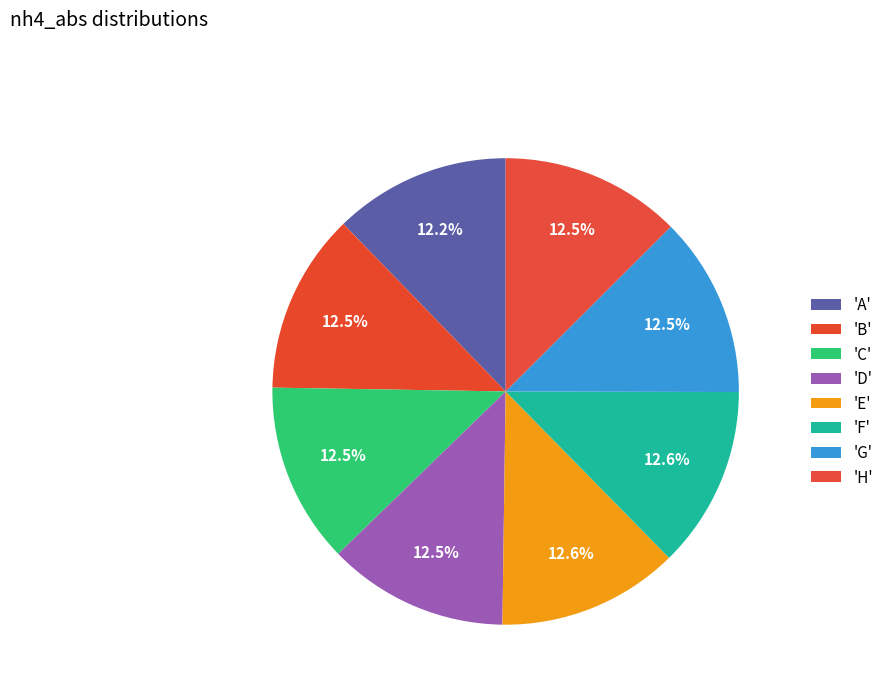

Count the number of slices in the pie.

8